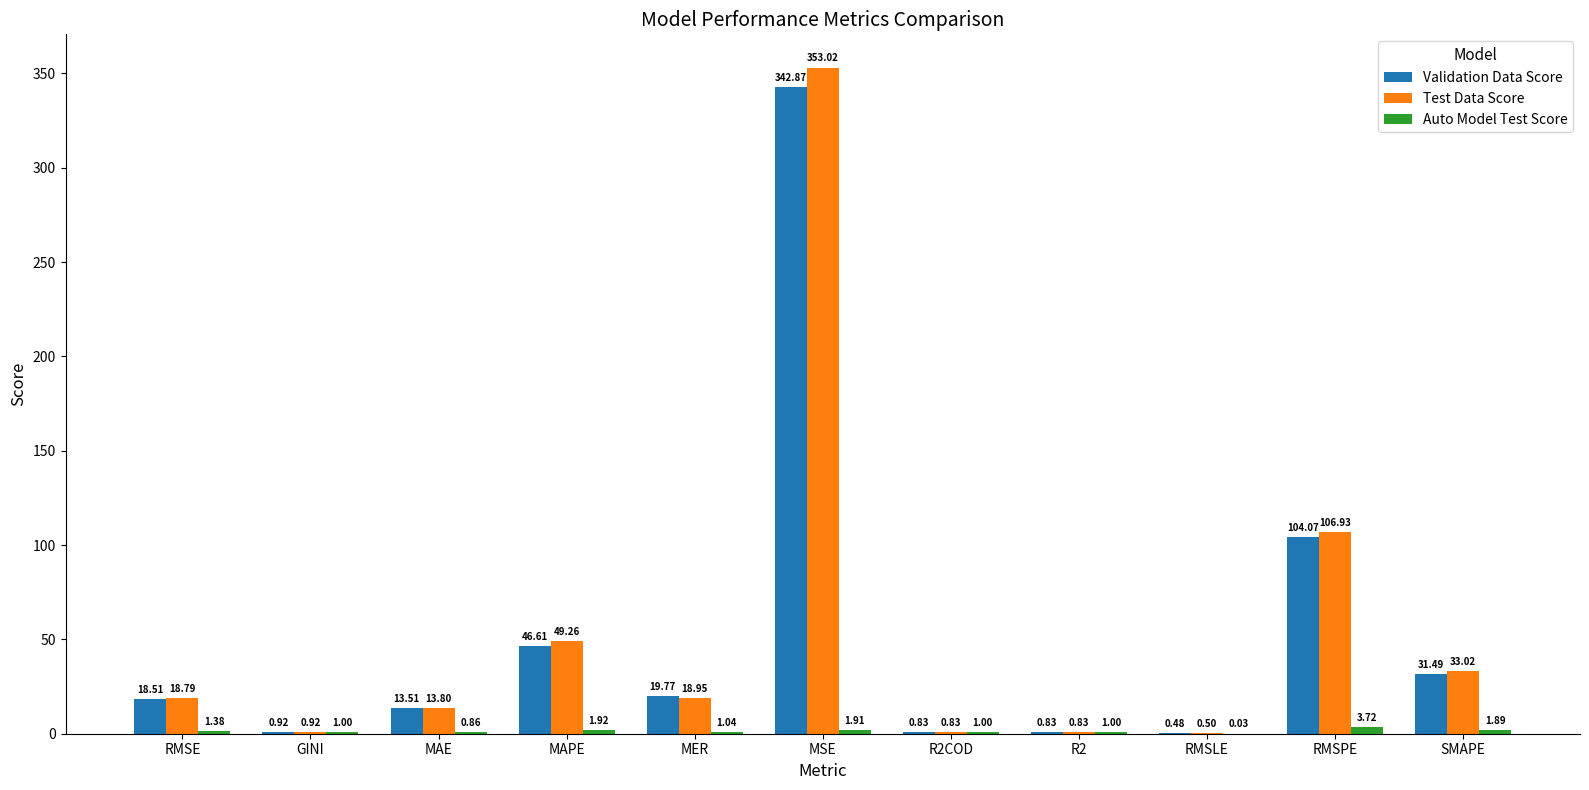

The Test Data Score series shows 353.0 at MSE. True or false?

True